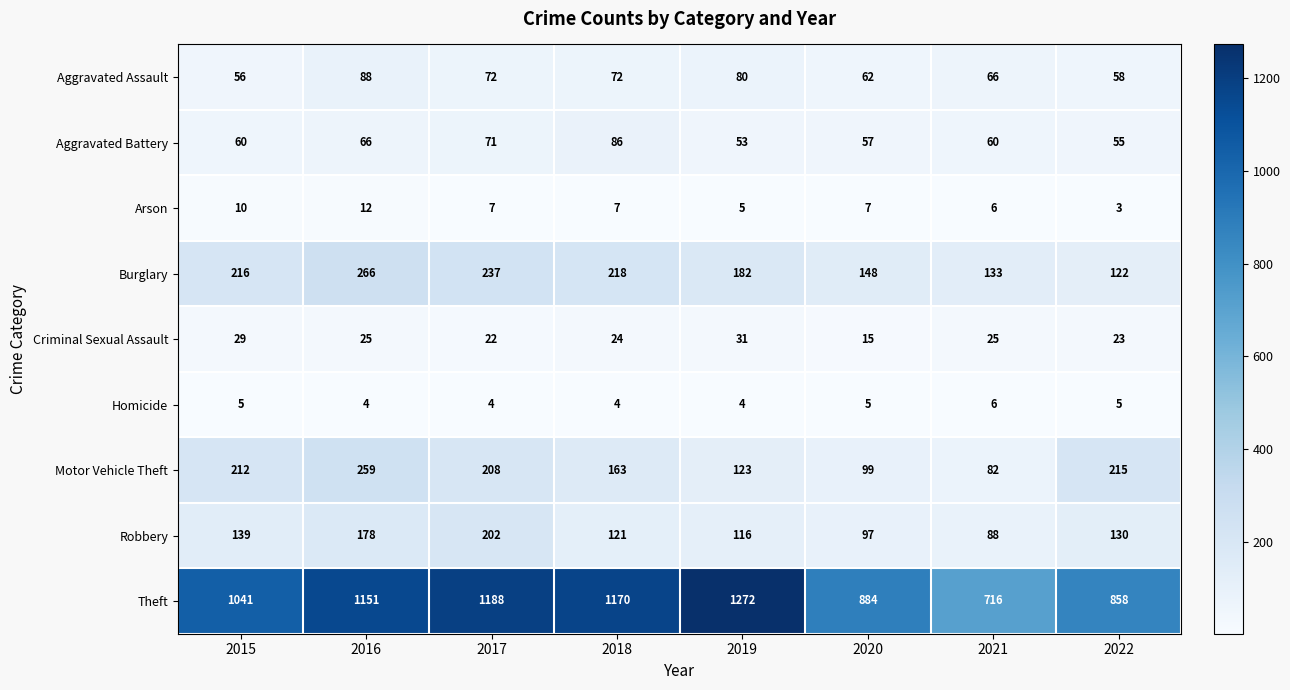

Which series has the largest range (max minus min)?

Theft